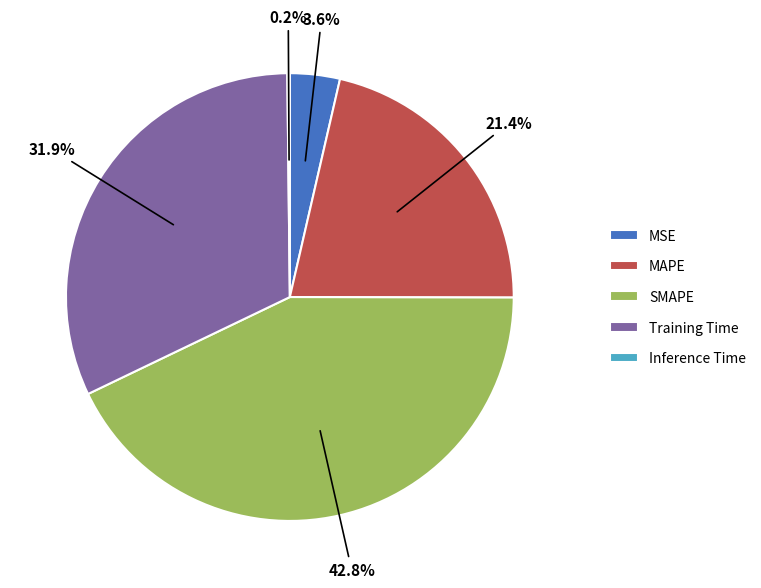

To the nearest percent, what is the average slice percentage?

20%